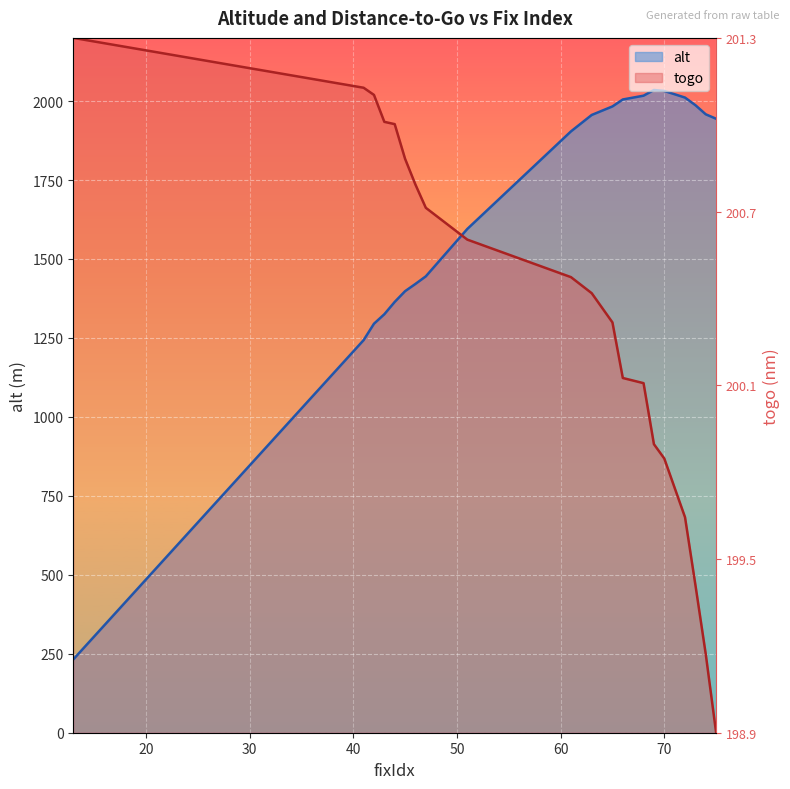

How many times do alt and togo cross each other?

1